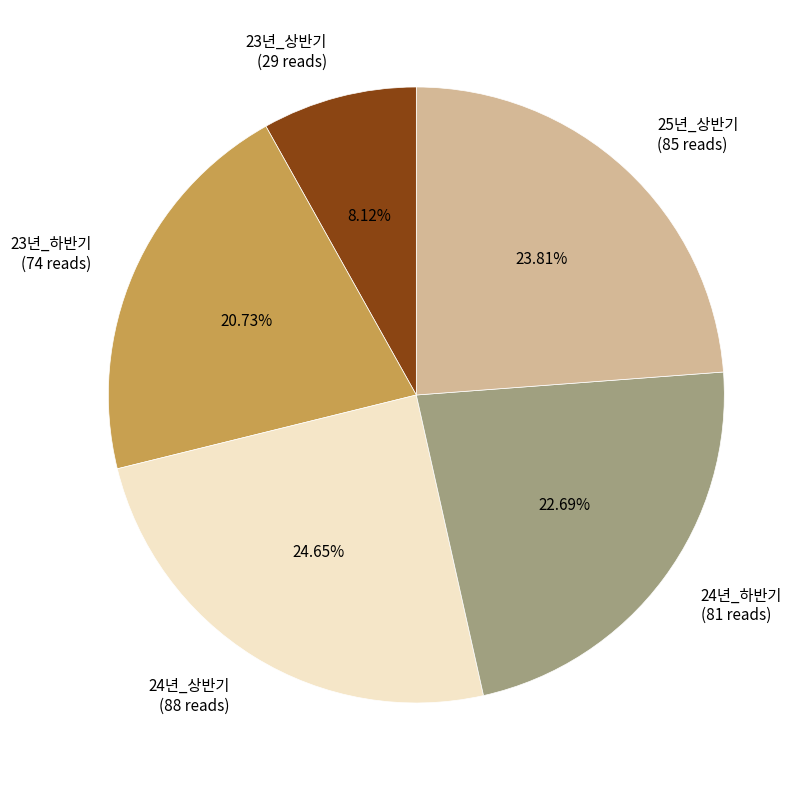

Is there any slice that represents more than half of the pie?

No